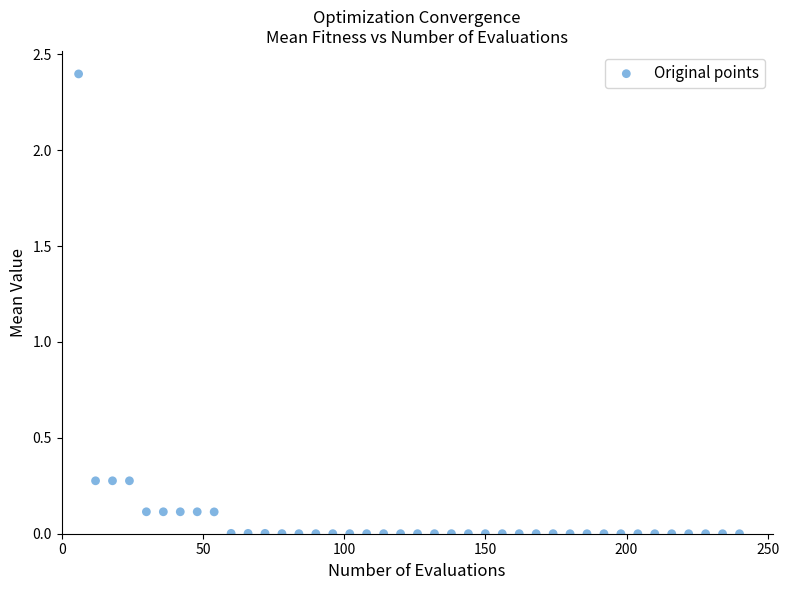

What is the range of X values (max minus min)?

234.0